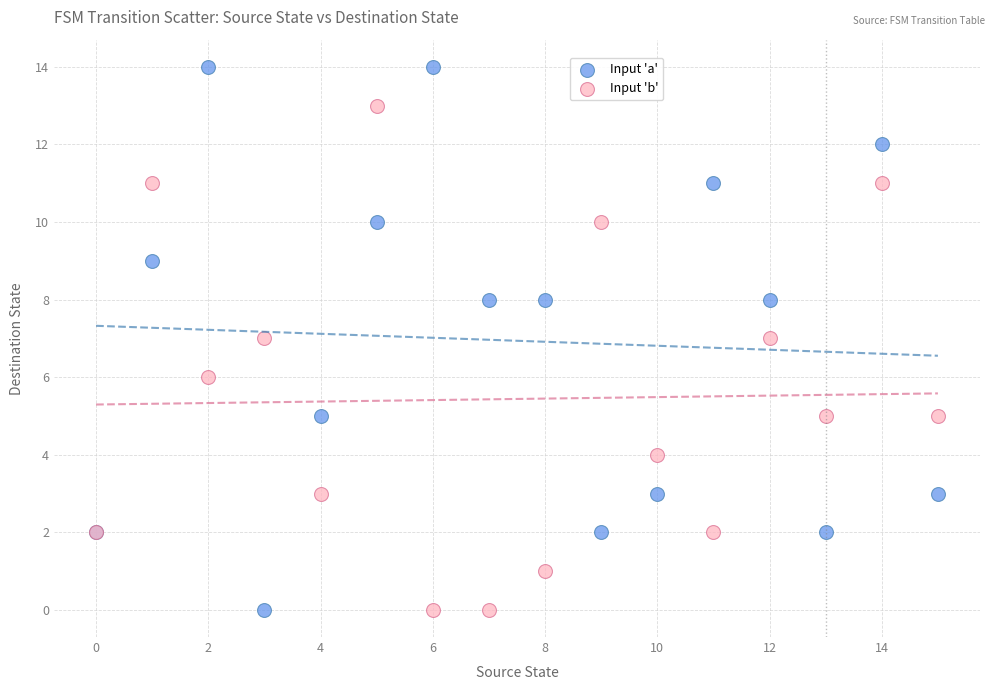

Which series reaches the maximum Y coordinate?

Input 'a'